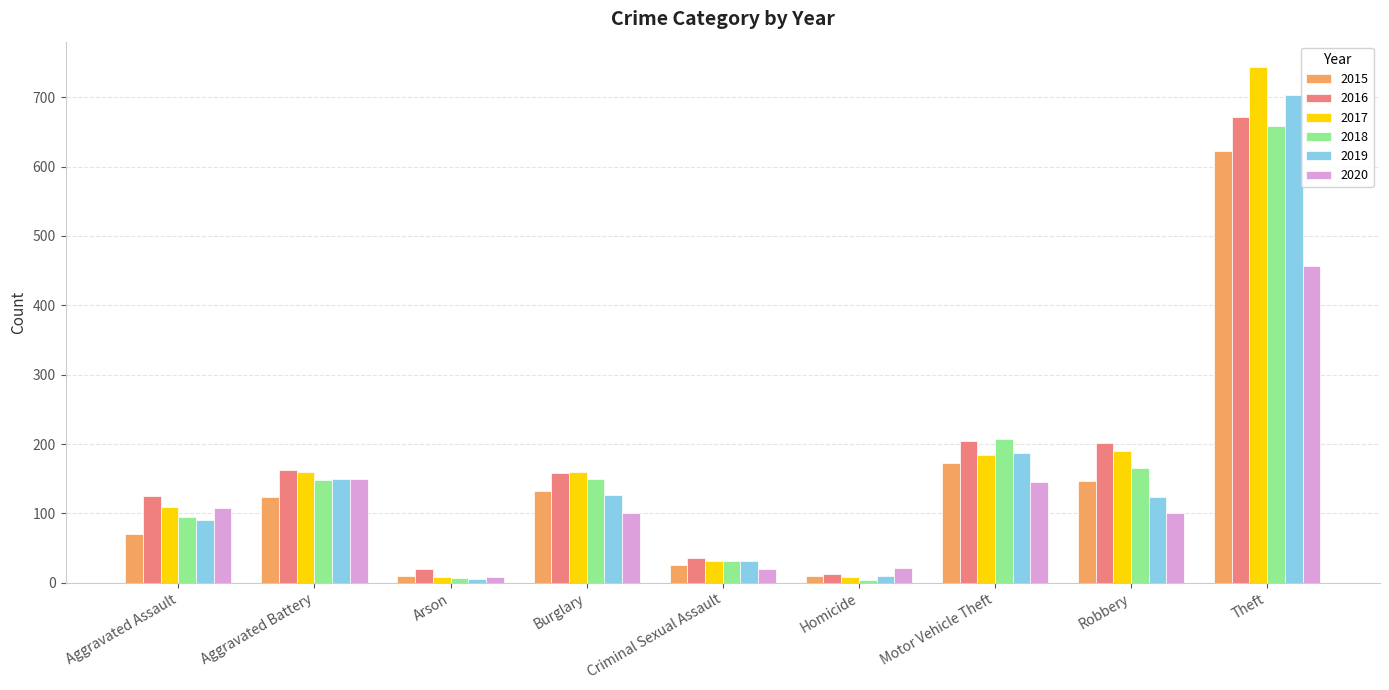

What value does the 2016 series have at Aggravated Battery?

163